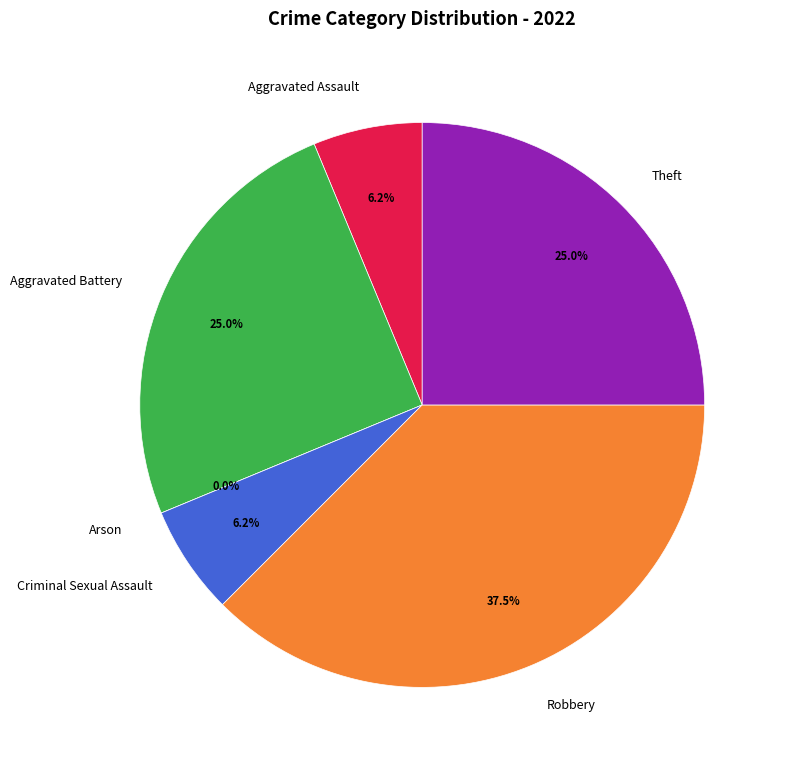

Count the number of slices in the pie.

6